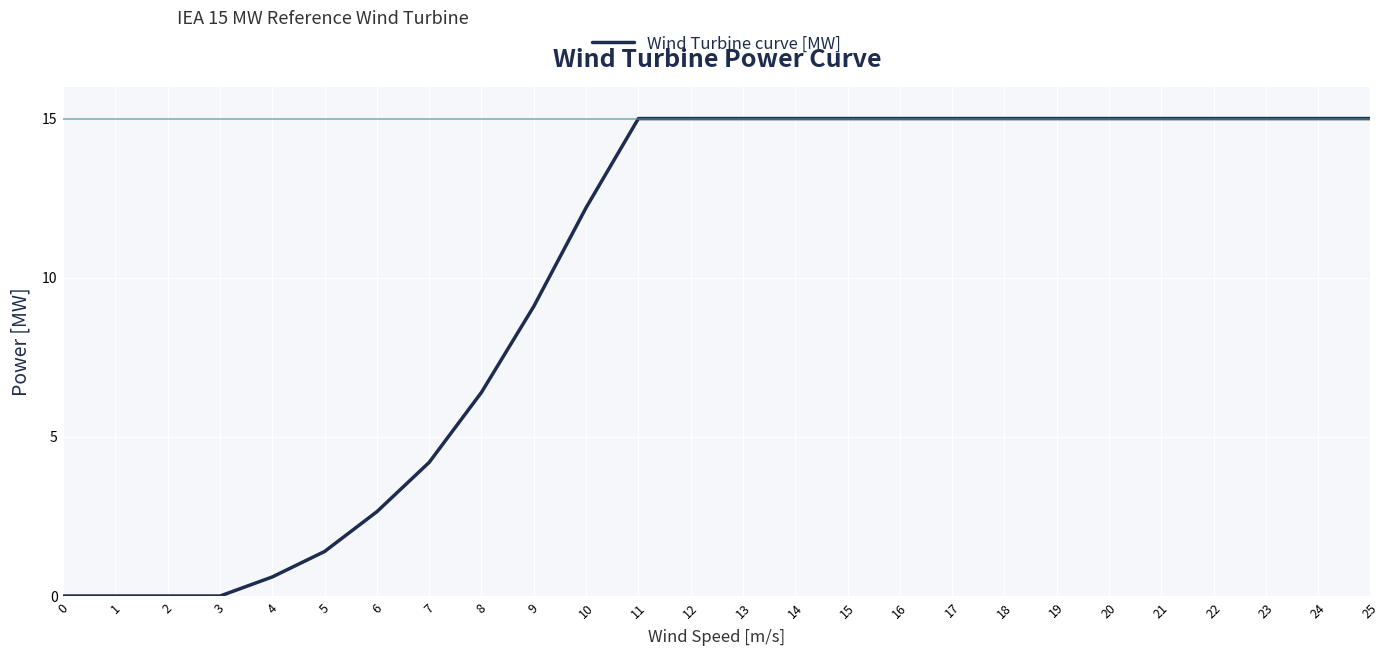

The chart shows a value of 17.7 at 10. True or false?

False